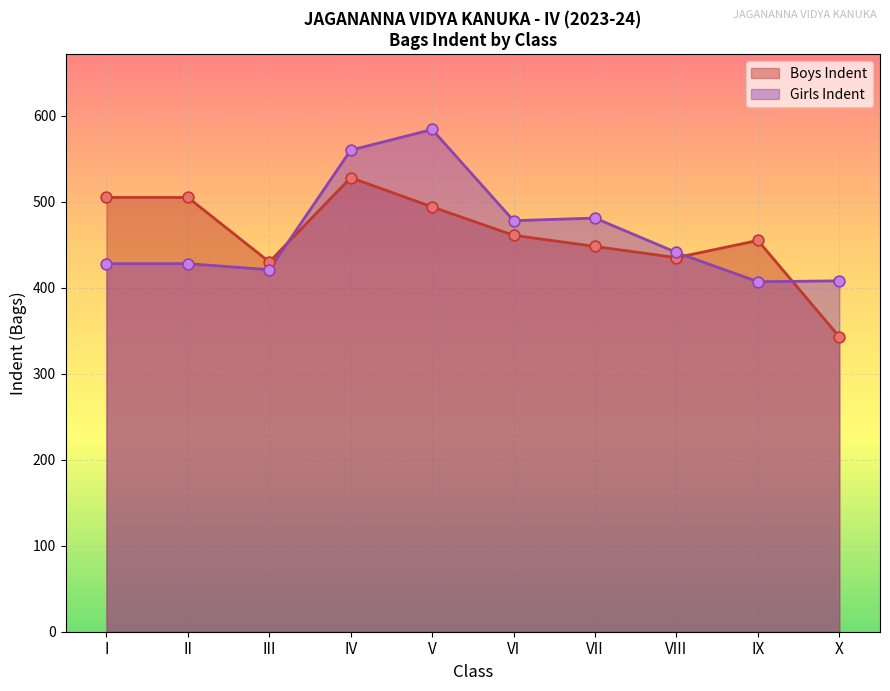

What is the total value across all series at VII?

929